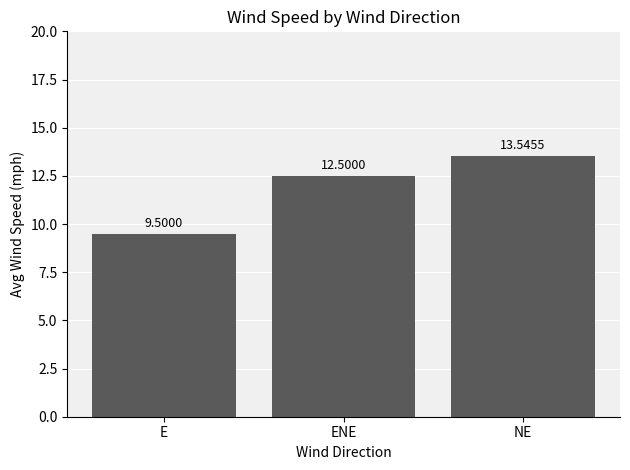

What is the label of the 2nd bar from the right?

ENE